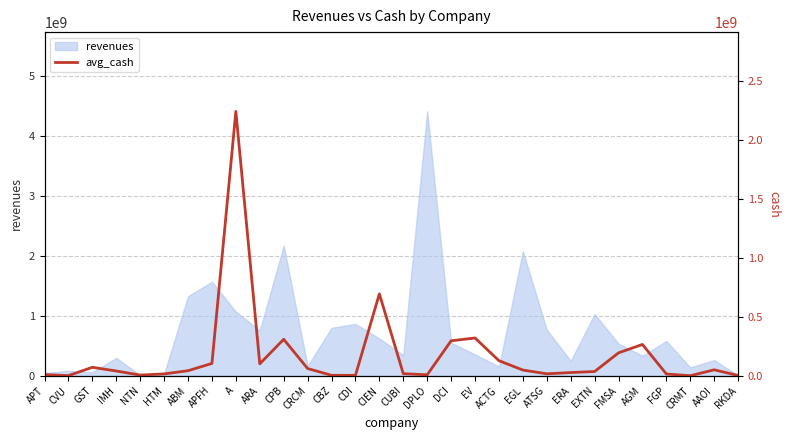

Reading left to right, list all the values displayed in this chart.

APT=9456000	CVU=1039586	GST=71529000	IMH=40096000	NTN=5686000	HTM=15287144	ABM=42600000	APFH=104440000	A=2241000000	ARA=100916000	CPB=309000000	CRCM=61094000	CBZ=3494000	CDI=3165000	CIEN=693853000	CUBI=17485000	DPLO=7953000	DCI=296300000	EV=320113000	ACTG=127540000	EGL=48236000	ATSG=16358000	ERA=26950000	EXTN=35678000	FMSA=194069000	AGM=265229000	FGP=14710000	CRMT=254000	AAOI=50224000	RKDA=2013000